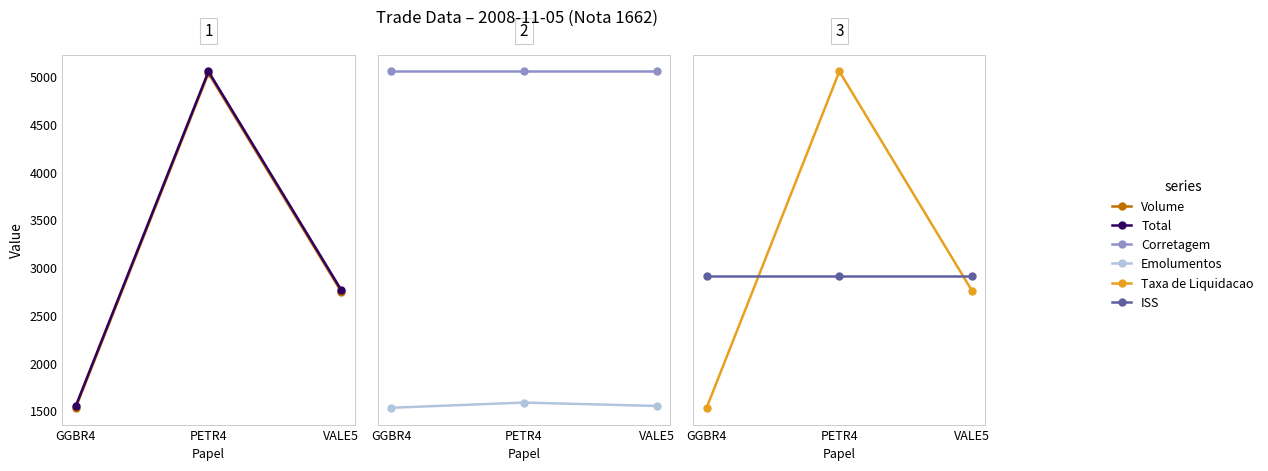

What is the label of the 1st point from the left?

GGBR4